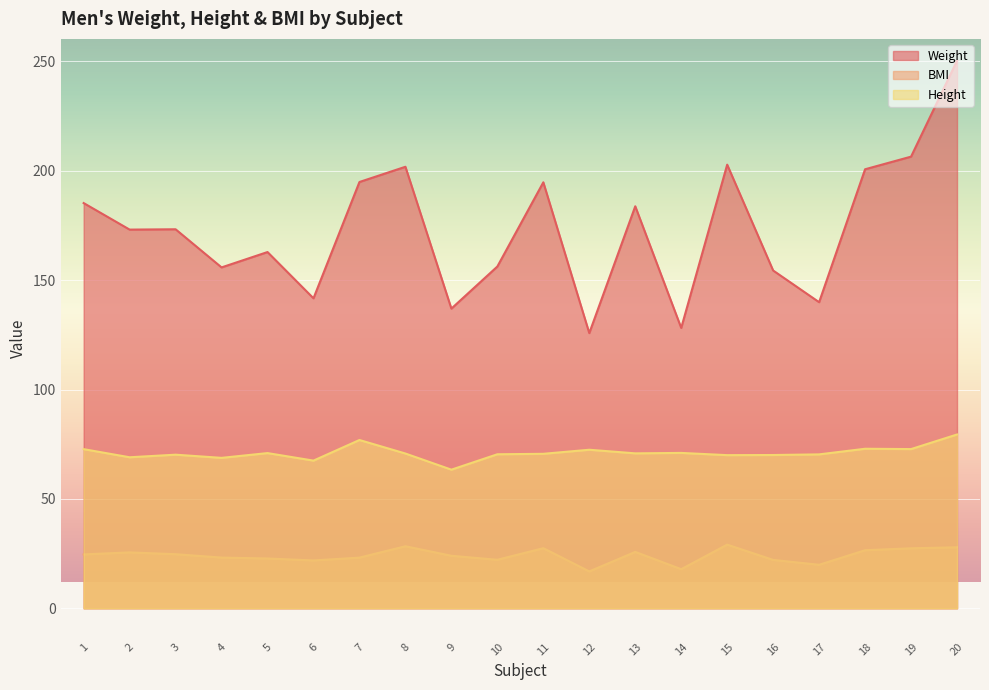

Is it true that Weight equals 202.8 at 15?

True